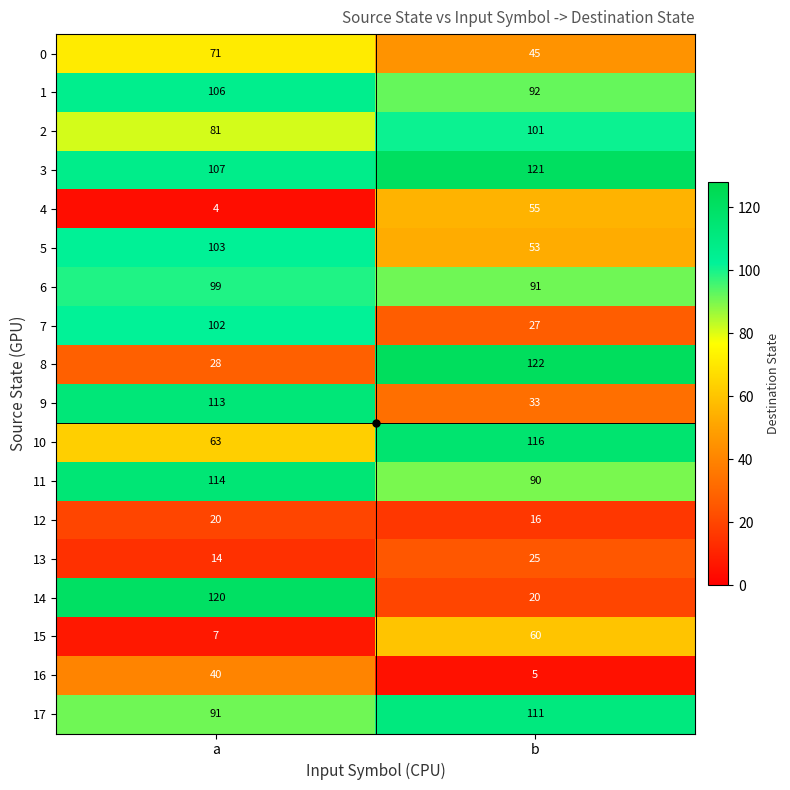

Is it true that 5 equals 53 at b?

True